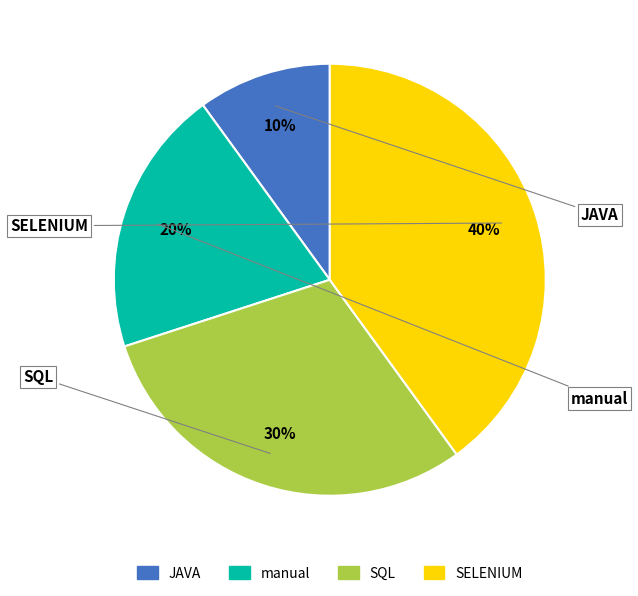

Rank the categories by value from lowest to highest.

JAVA, manual, SQL, SELENIUM